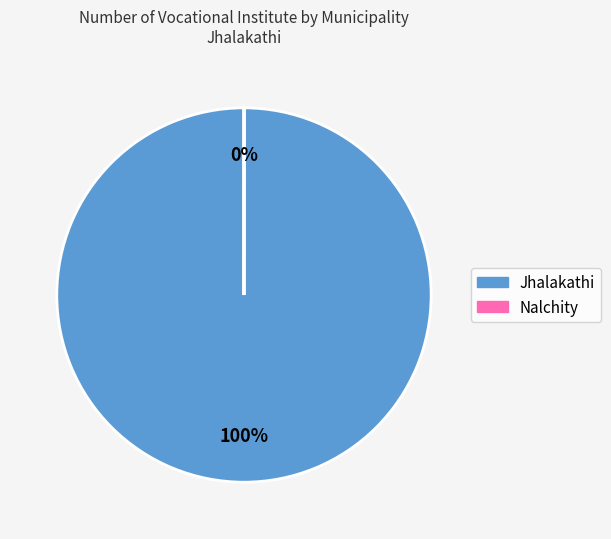

Which category accounts for the majority?

Jhalakathi